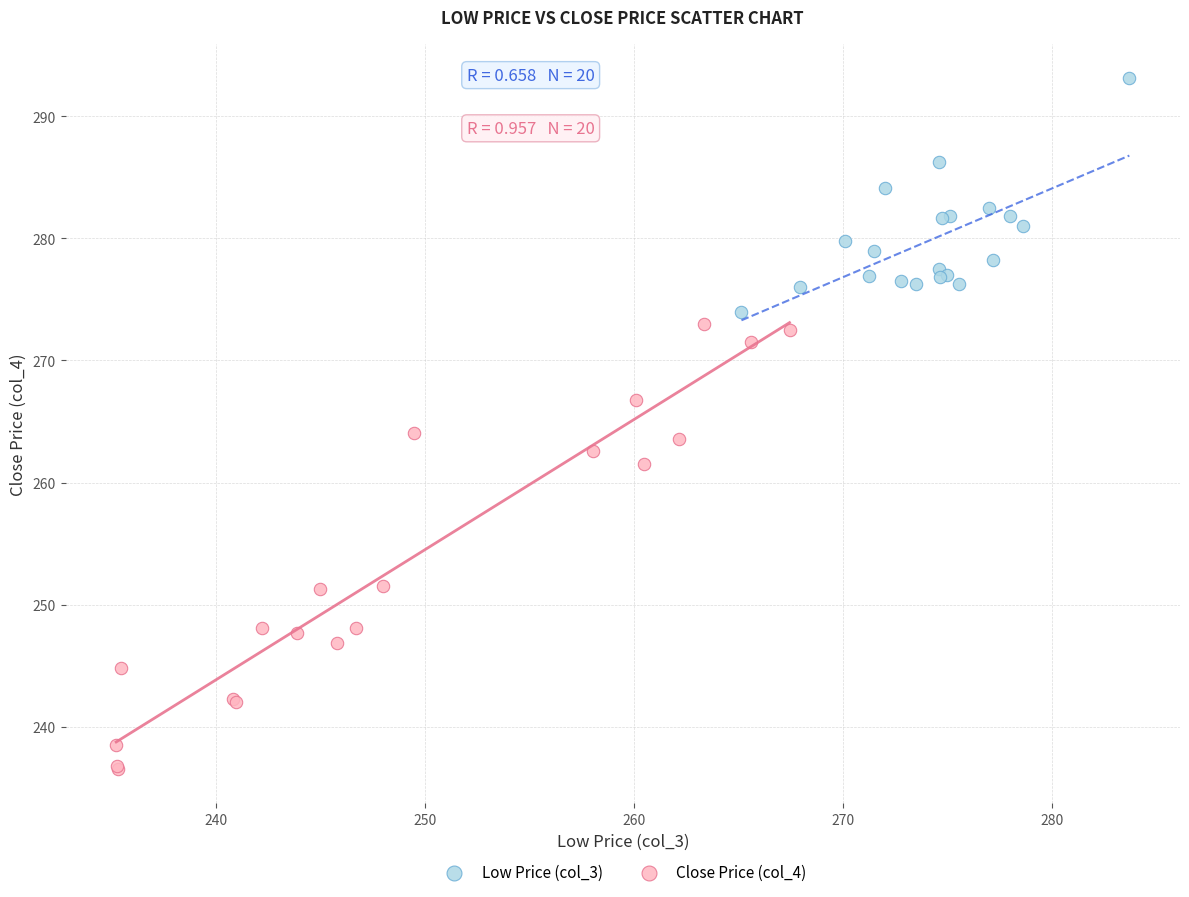

Which series has the largest Y range (max minus min)?

Close Price (col_4)